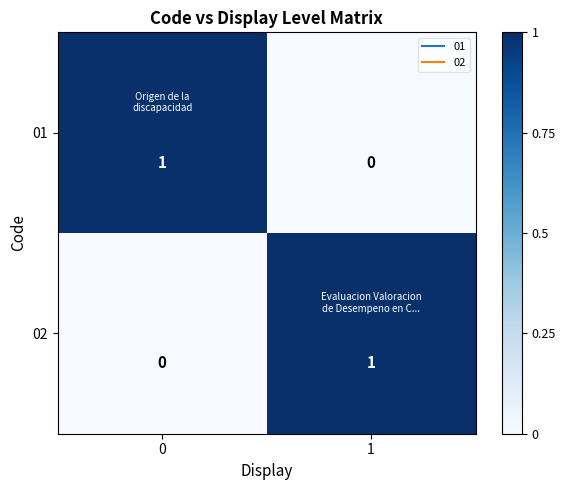

Count the number of data series in this chart.

2